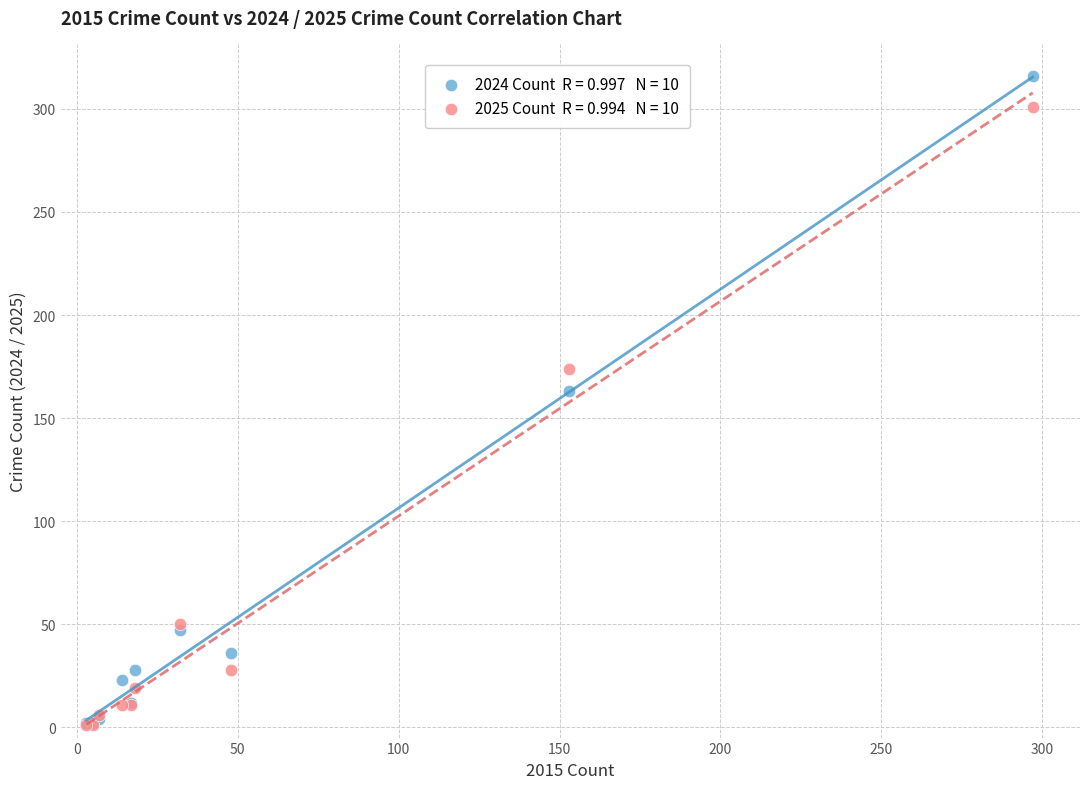

Across all series, what Y value is closest to 158?

163